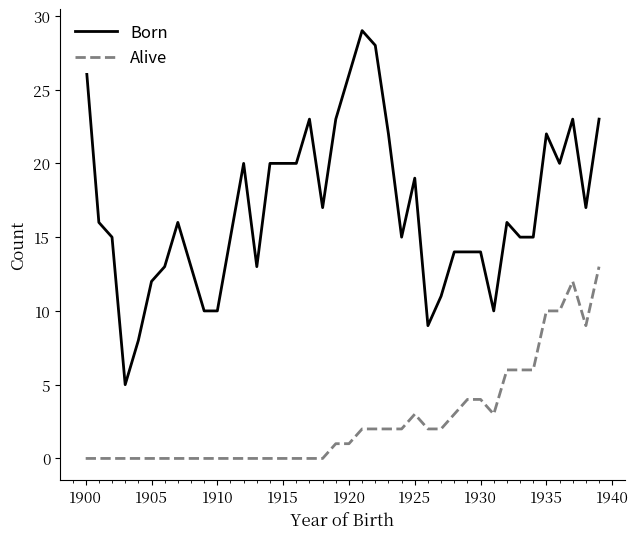

How many lines are shown in the chart?

2